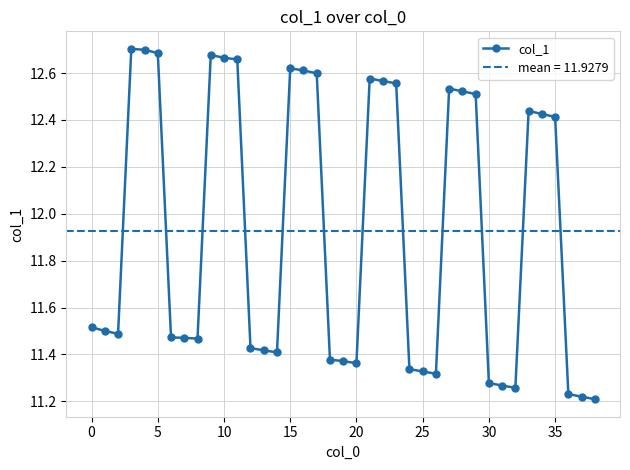

The value of col_1 at 5 is 2.9. True or false?

False